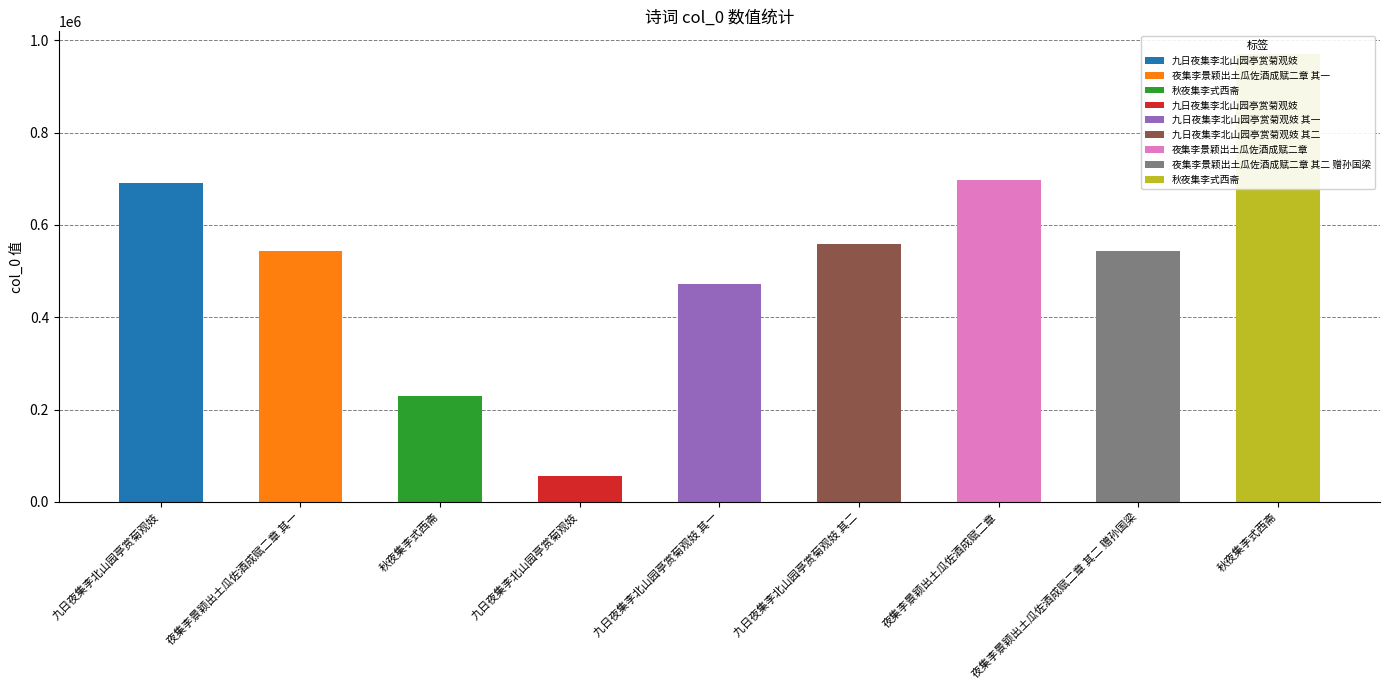

What is the label of the 6th bar from the left?

九日夜集李北山园亭赏菊观妓 其二